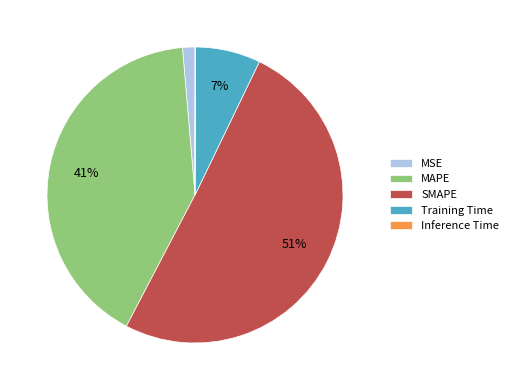

Is it true that MAPE is 41% of the pie?

True